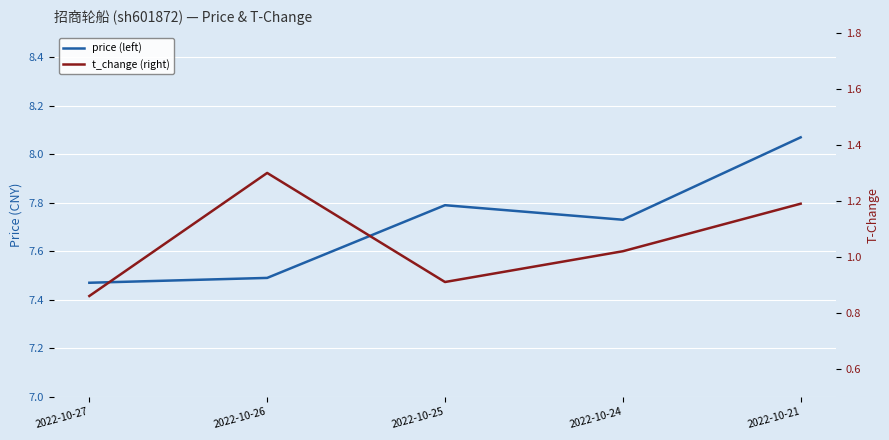

What value does the price (left) series have at 2022-10-25?

7.8